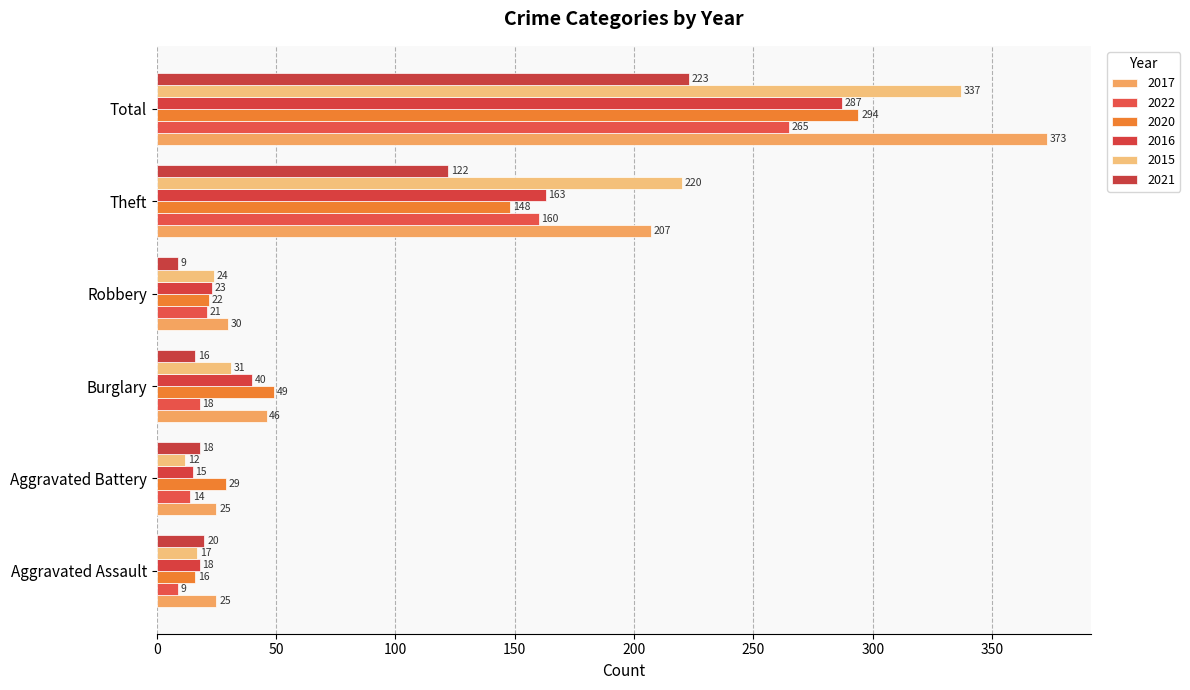

What is the difference between the maximum and second lowest values in the 2022 series?

251